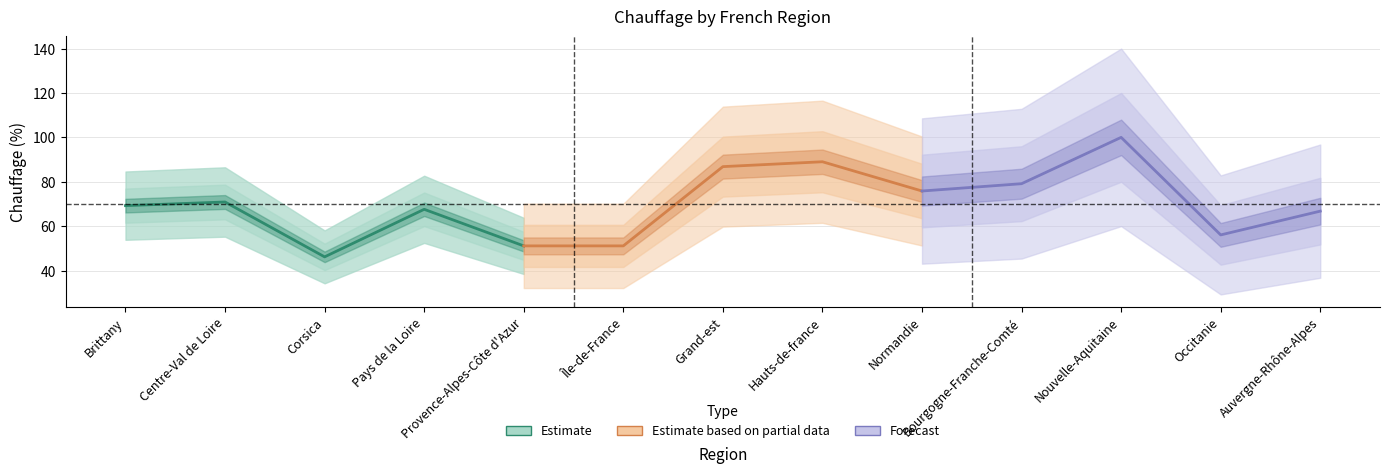

What are all the series names shown in the legend?

Estimate, Estimate based on partial data, Forecast